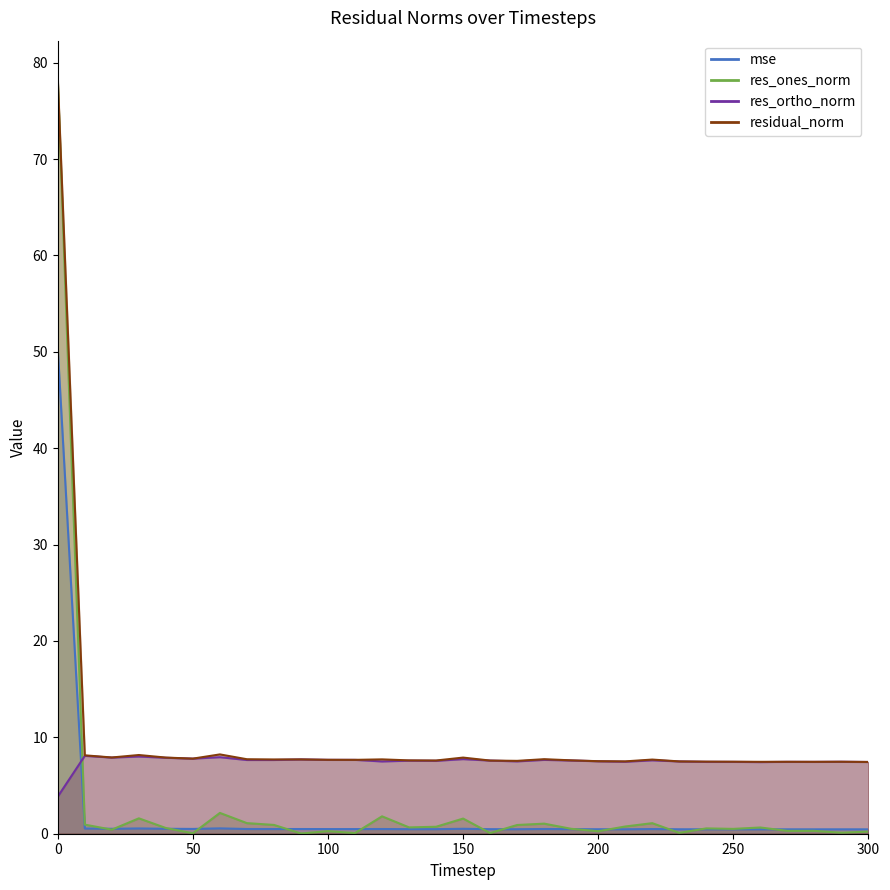

At which label is mse closest to 25?

60